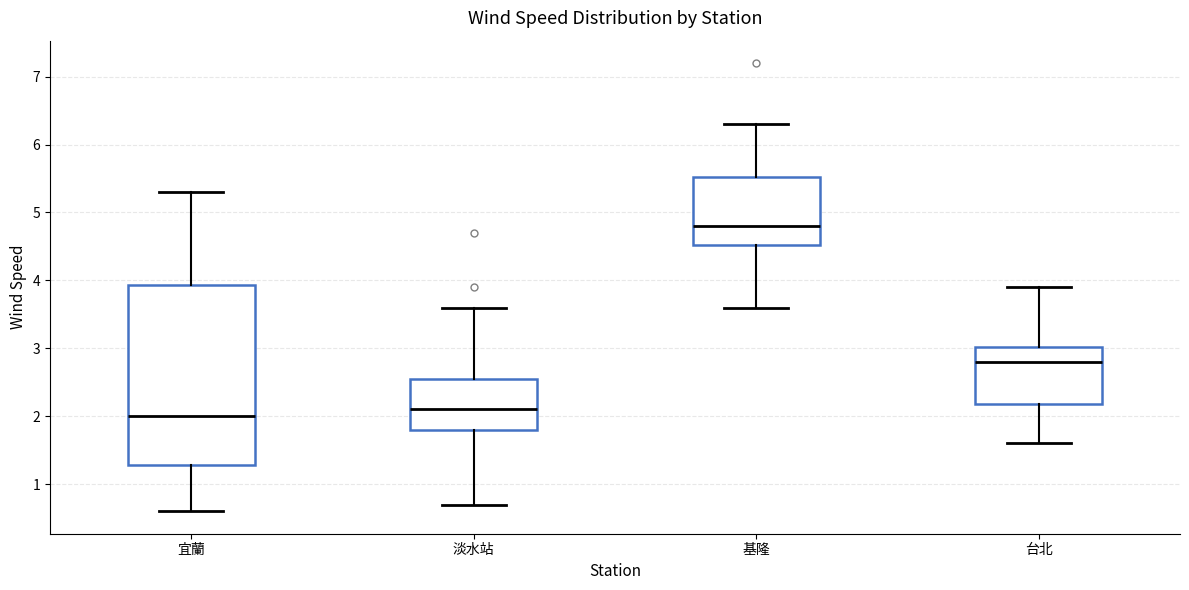

Comparing the boxes themselves (not the whiskers), which one is the tallest?

宜蘭